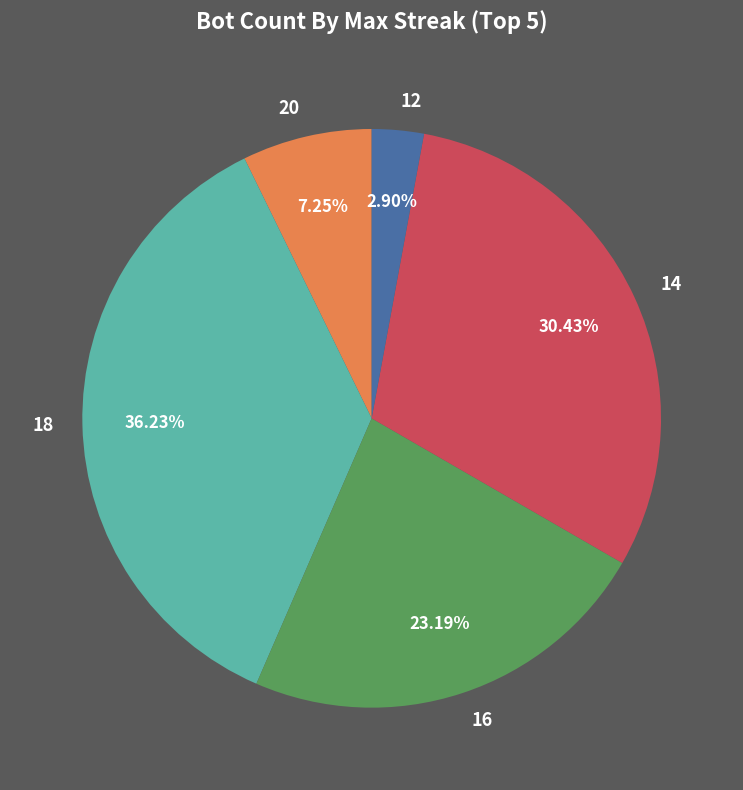

Is there any slice that represents more than half of the pie?

No